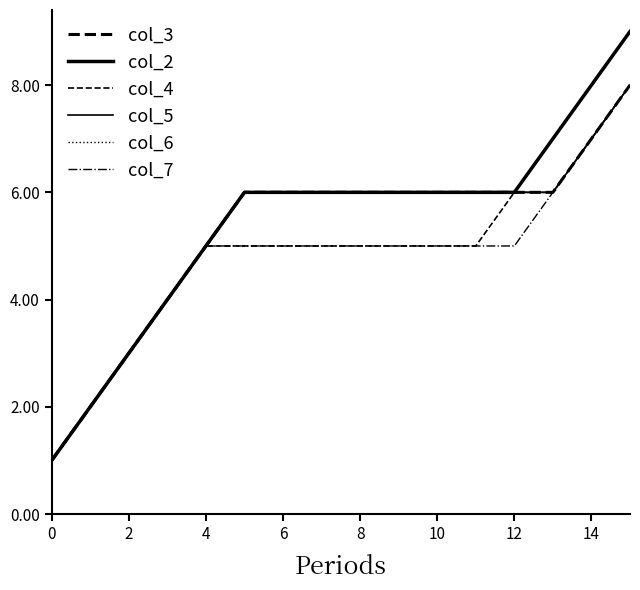

Is this an area chart (filled region under the line)?

No